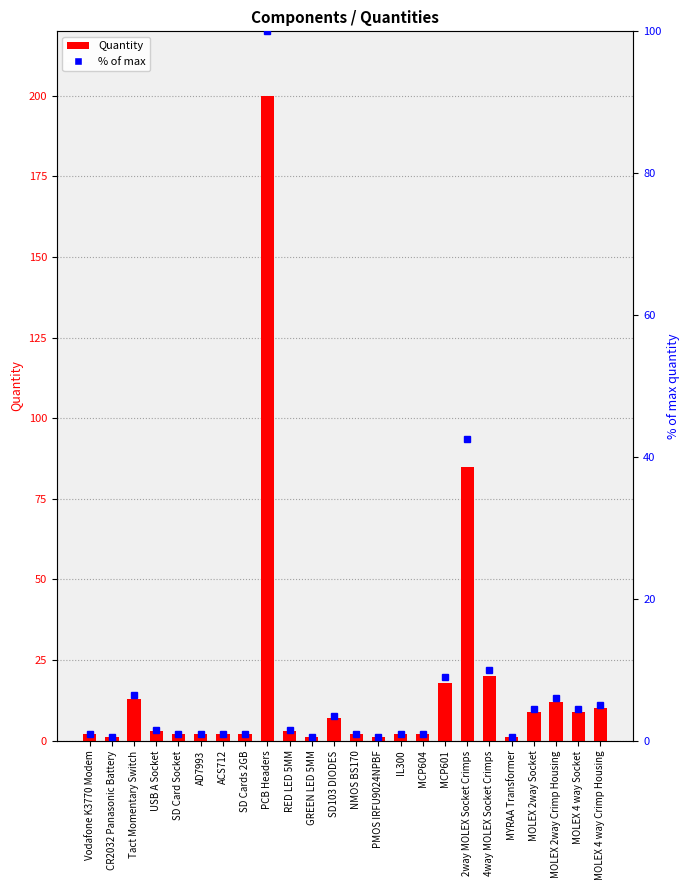

List the labels in order of value, largest first.

PCB Headers, 2way MOLEX Socket Crimps, 4way MOLEX Socket Crimps, MCP601, Tact Momentary Switch, MOLEX 2way Crimp Housing, MOLEX 4 way Crimp Housing, MOLEX 2way Socket, MOLEX 4 way Socket, SD103 DIODES, USB A Socket, RED LED 5MM, Vodafone K3770 Modem, SD Card Socket, AD7993, ACS712, SD Cards 2GB, NMOS BS170, IL300, MCP604, CR2032 Panasonic Battery, GREEN LED 5MM, PMOS IRFU9024NPBF, MYRAA Transformer